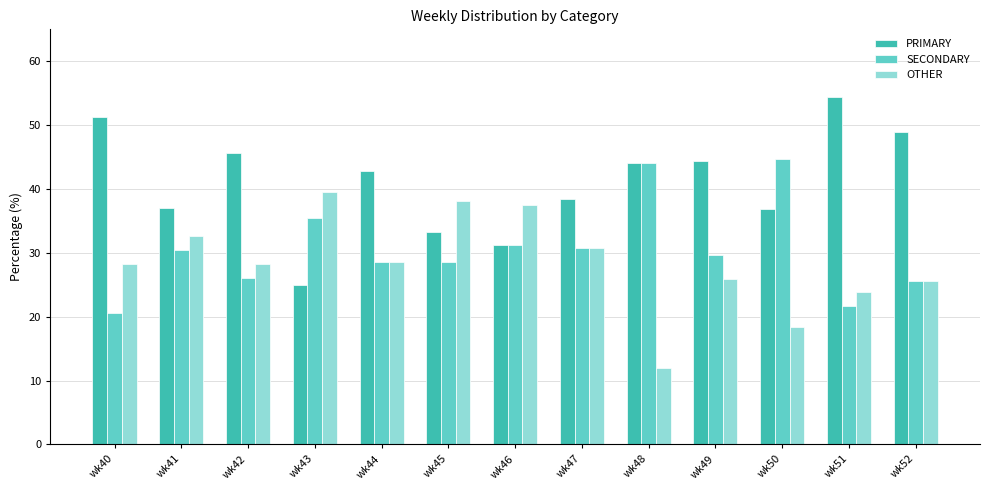

What is the difference between the OTHER values at wk42 and wk45?

9.8